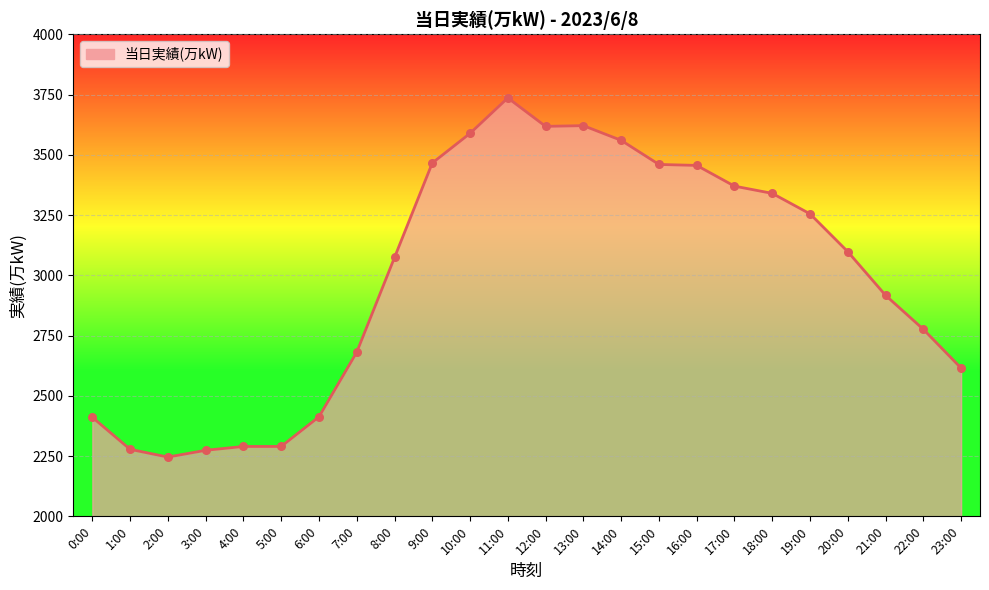

What is the ratio of the value at 22:00 to the value at 0:00?

1.2